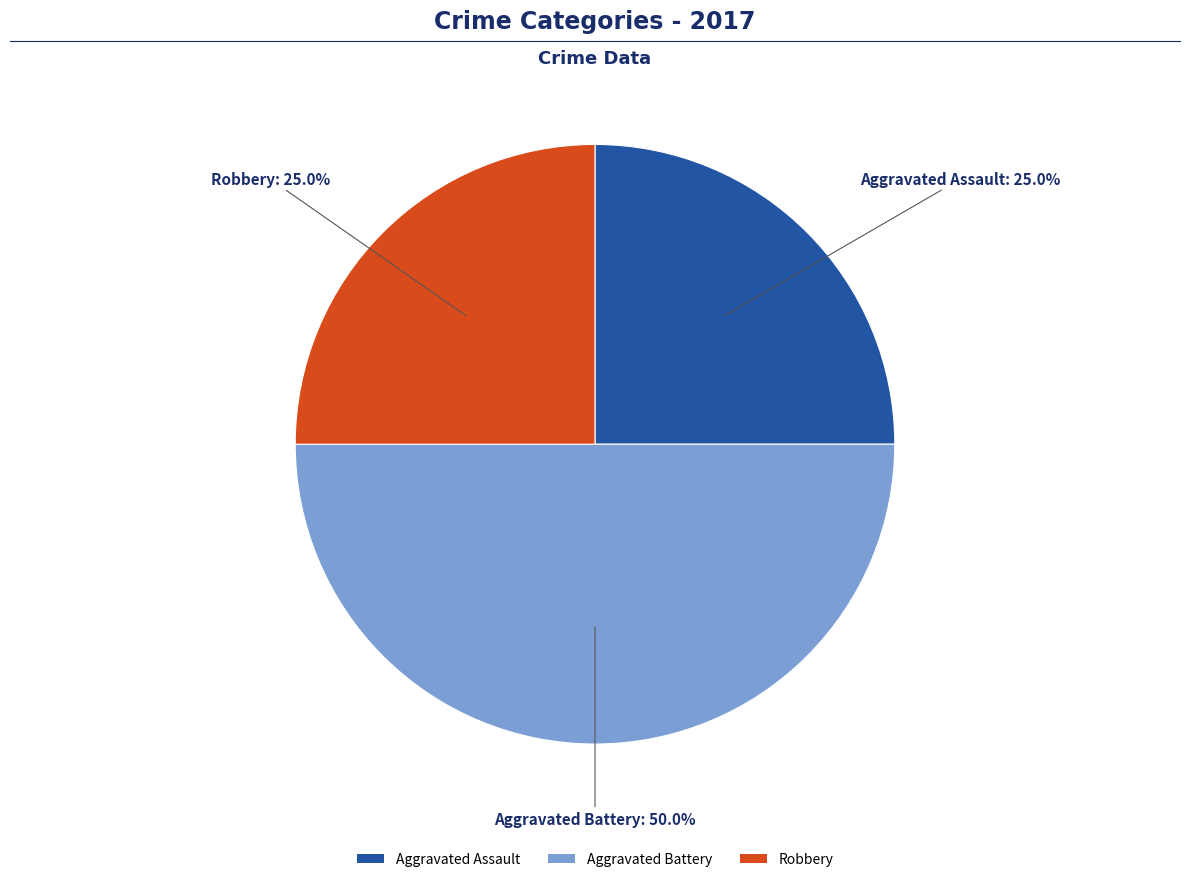

To the nearest percent, what portion does Robbery represent?

25%